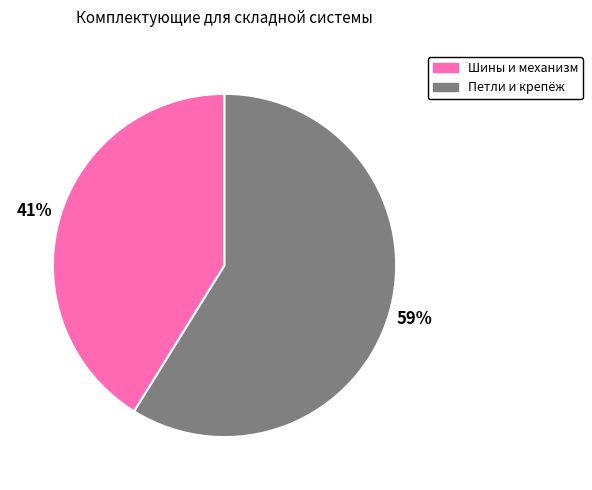

To the nearest percent, what is the difference between the largest and smallest slice percentages?

18%